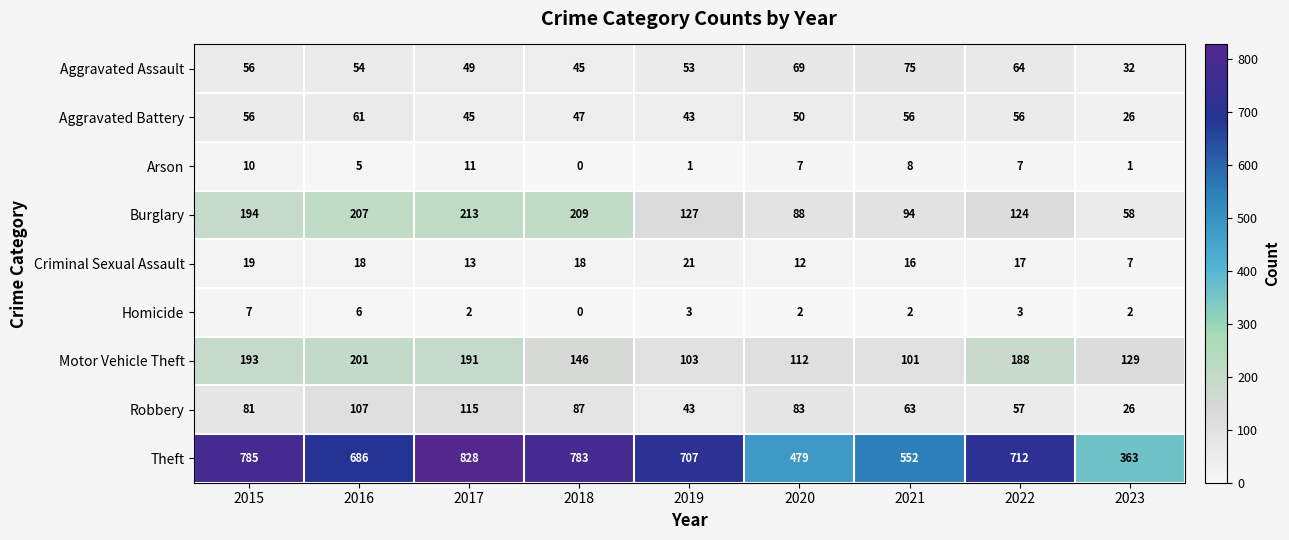

What is the sum of all Robbery values?

662